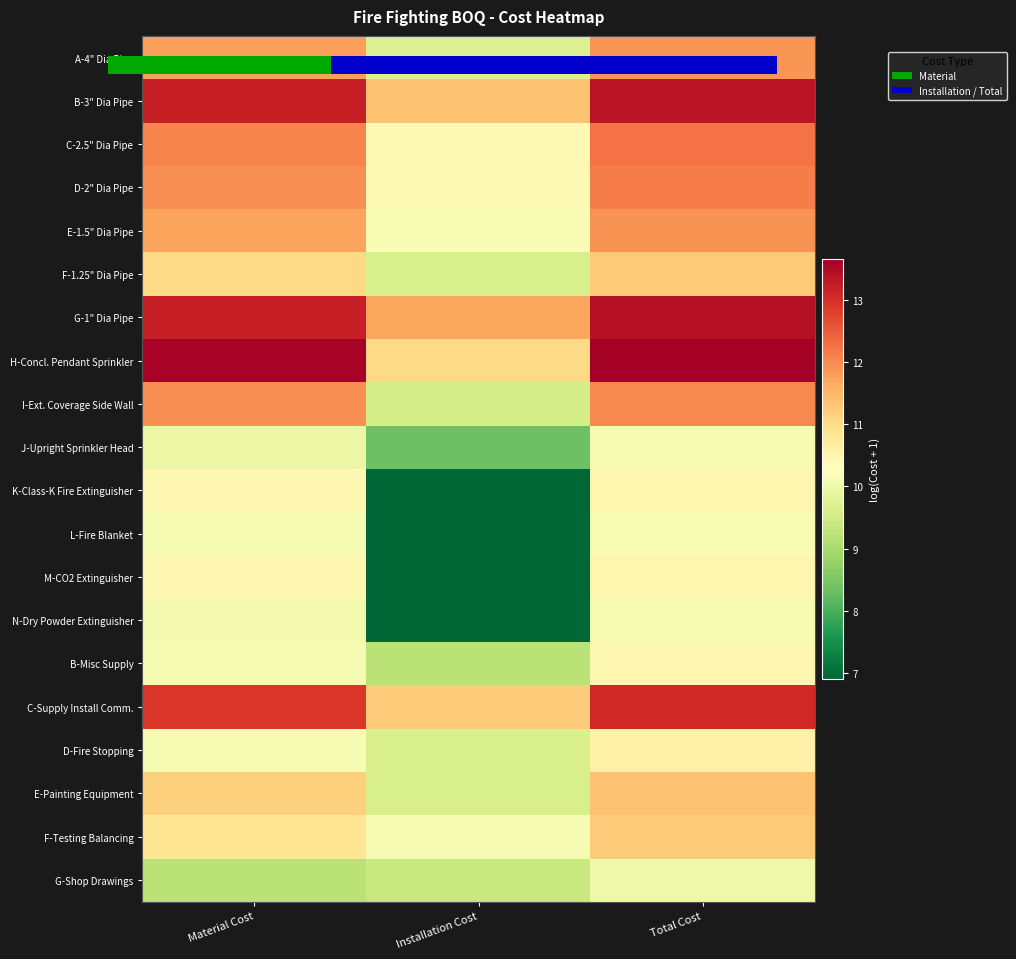

What is the total value across all series at Material Cost?

225.8